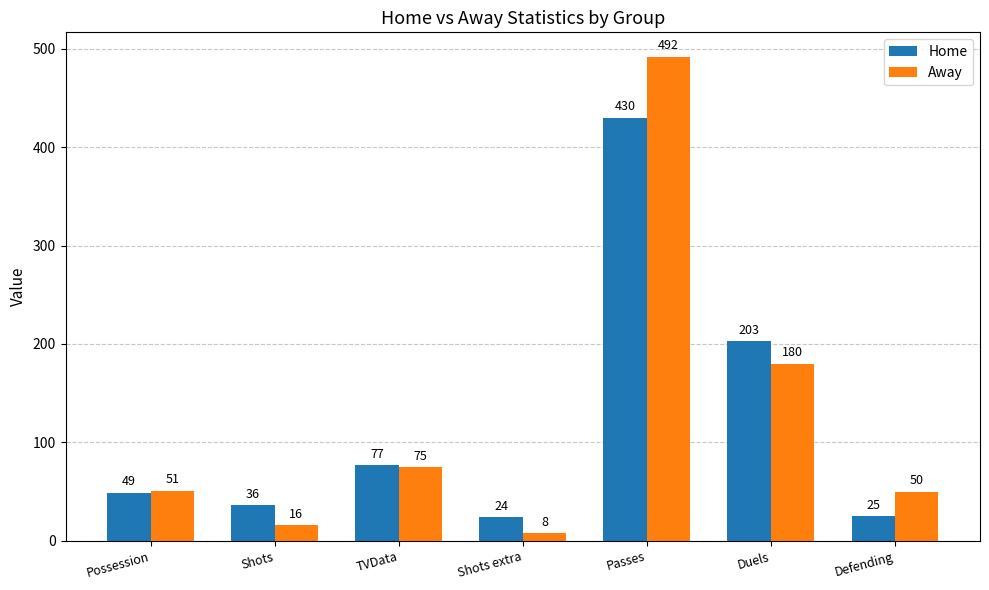

Reading left to right, what are all the values shown in this chart?

Home: Possession=49	Shots=36	TVData=77	Shots extra=24	Passes=430	Duels=203	Defending=25
Away: Possession=51	Shots=16	TVData=75	Shots extra=8	Passes=492	Duels=180	Defending=50